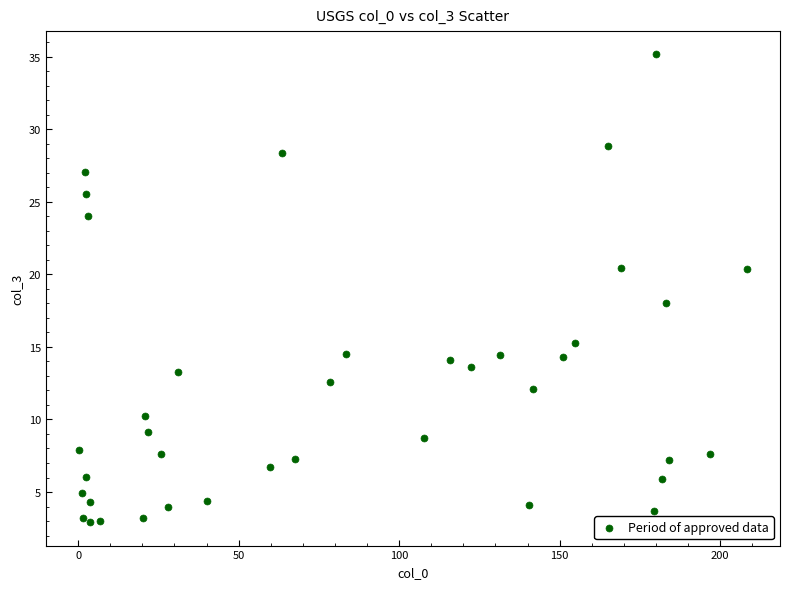

What is the range of Y values (max minus min)?

32.2